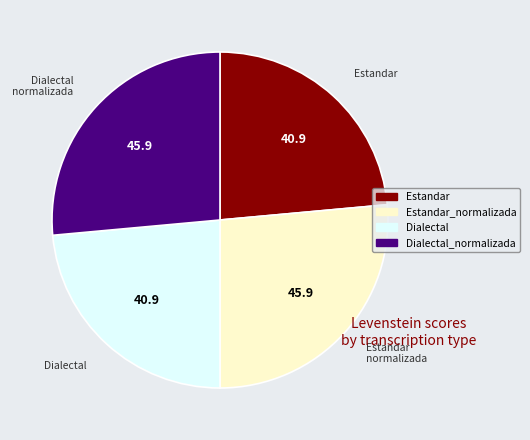

Does any single category account for the majority?

No